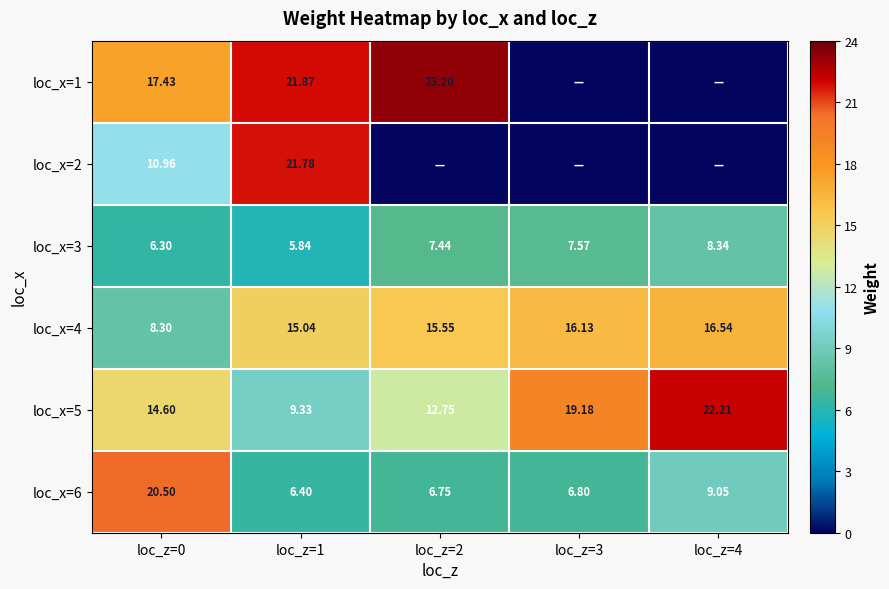

Is the value of loc_x=4 at loc_z=0 greater than the value of loc_x=6 at loc_z=0?

No